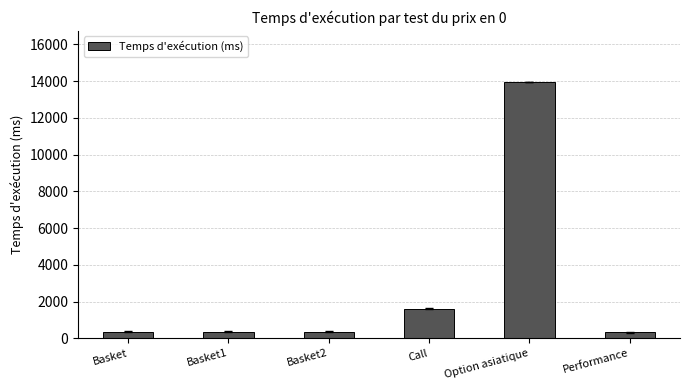

What value does the data have at Basket1, to the nearest 10?

360